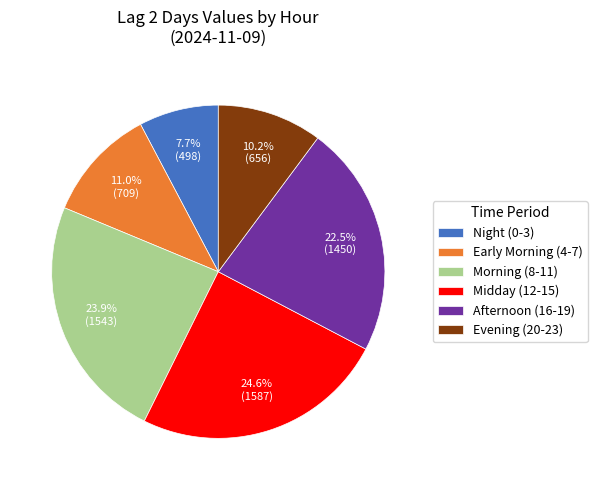

Rank the categories by value from highest to lowest.

Midday (12-15), Morning (8-11), Afternoon (16-19), Early Morning (4-7), Evening (20-23), Night (0-3)